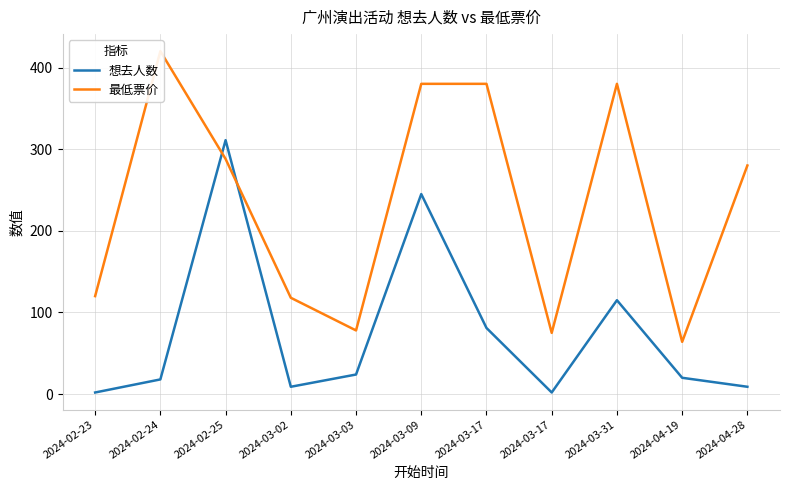

Reading left to right, list all the values displayed in this chart.

想去人数: 2	18	311	9	24	245	81	2	115	20	9
最低票价: 120	420	288	118	78	380	380	75	380	64	280